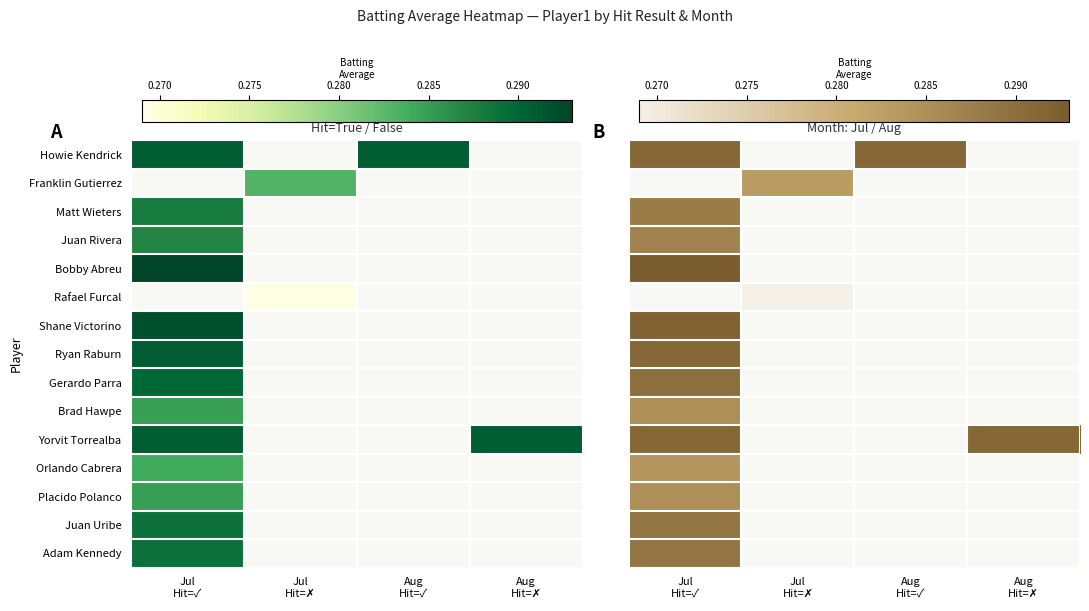

What is the maximum value shown in the chart?

0.3